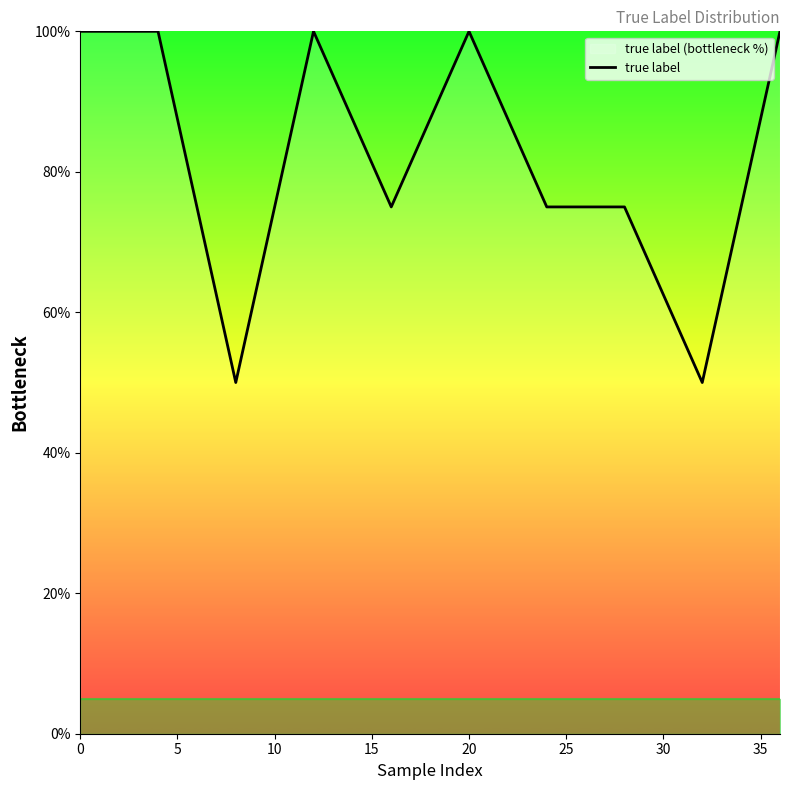

What is the difference between the maximum and minimum values?

50